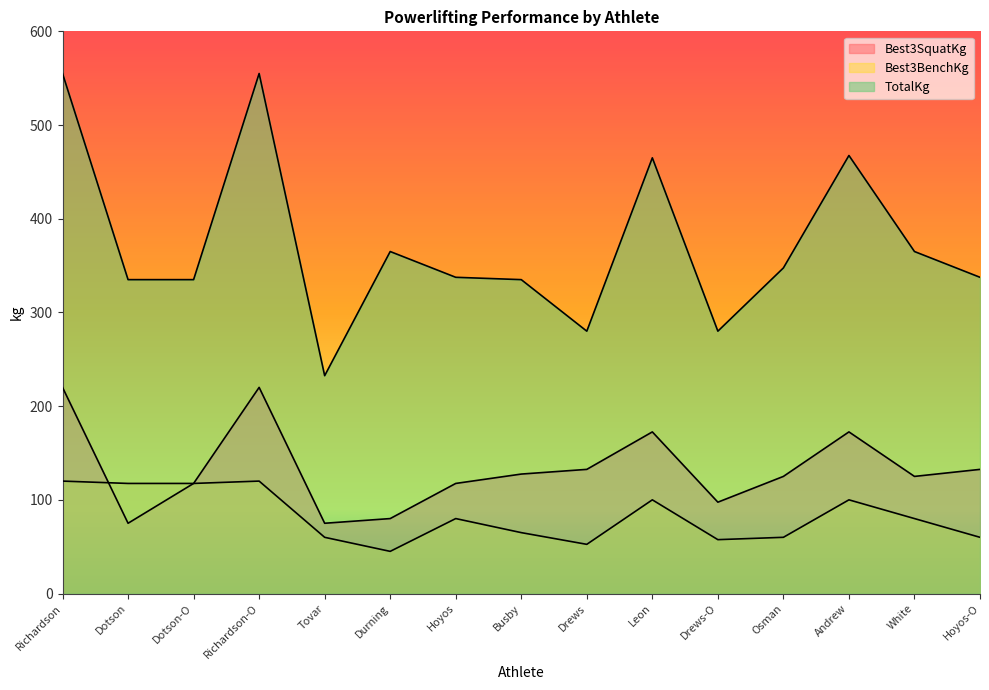

How many lines are shown in the chart?

3